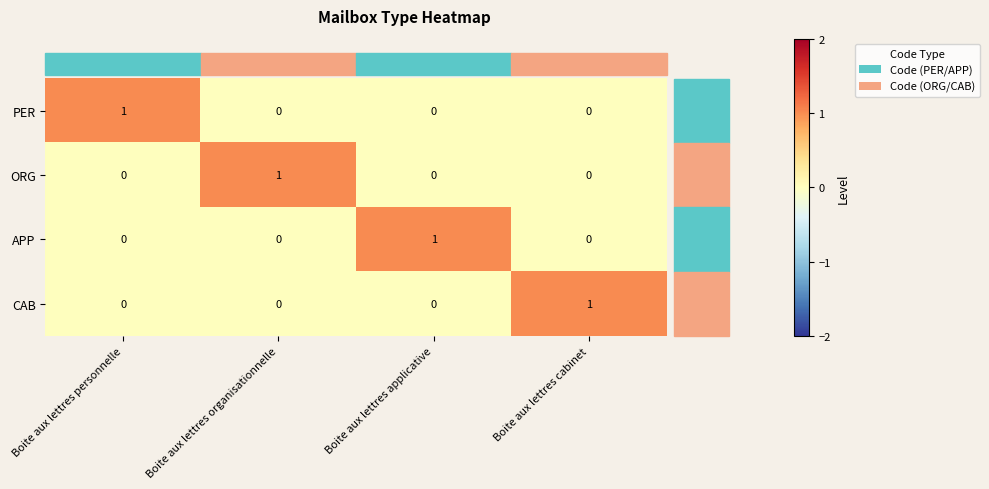

Which category has the highest value in the CAB series?

Boite aux lettres cabinet